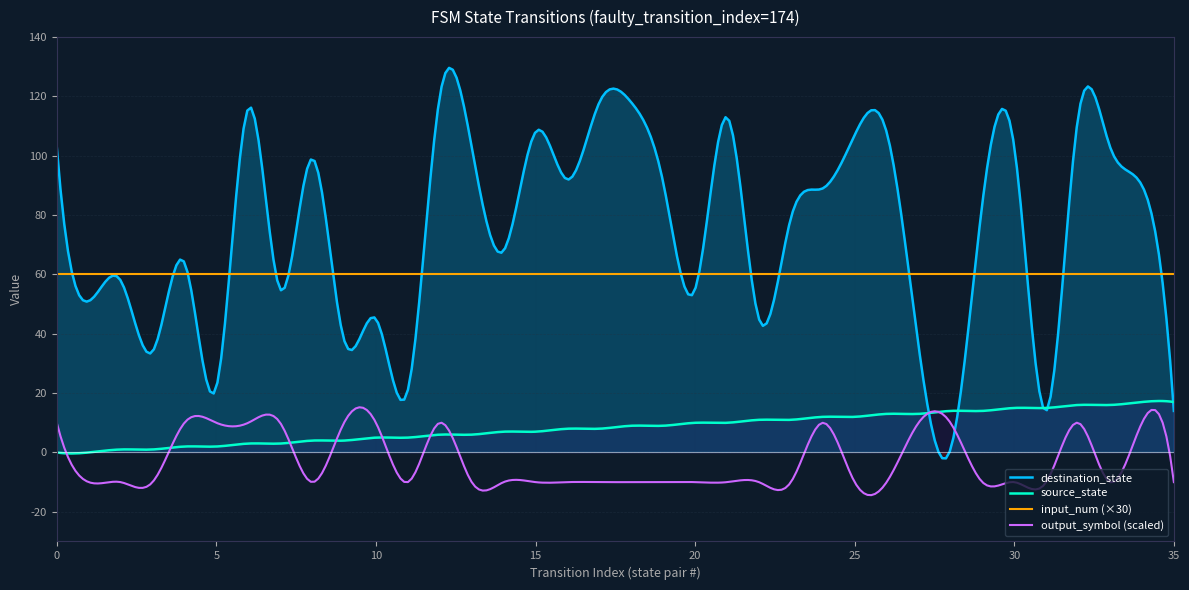

Rank the categories by source_state value from lowest to highest.

0, 1, 2, 3, 4, 5, 6, 7, 8, 9, 10, 11, 12, 13, 14, 15, 16, 17, 18, 19, 20, 21, 22, 23, 24, 25, 26, 27, 28, 29, 30, 31, 32, 33, 34, 35